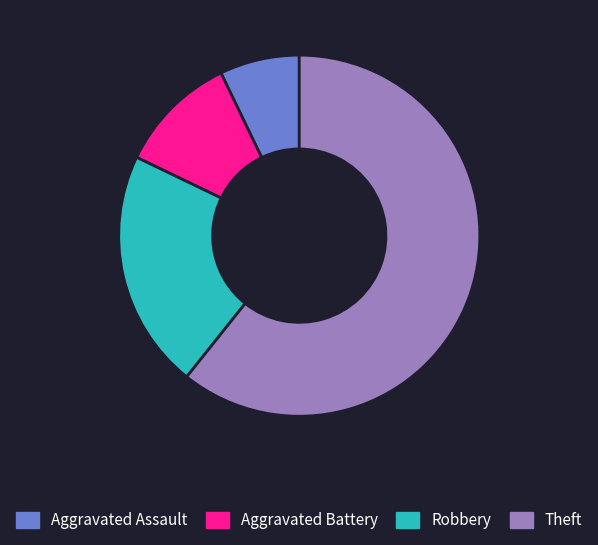

Approximately how many times larger is the value at Aggravated Assault compared to Theft?

0.1